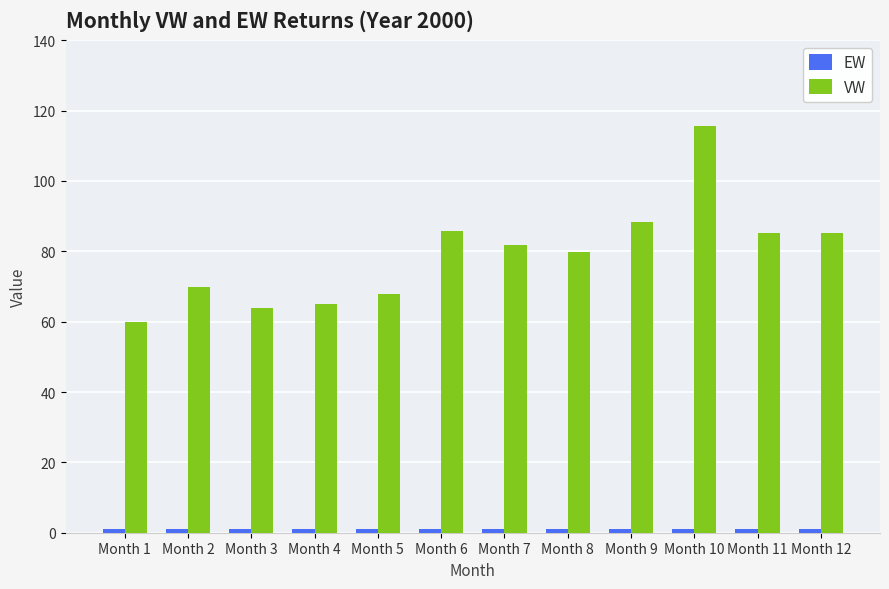

Which series has the largest total across all categories?

VW